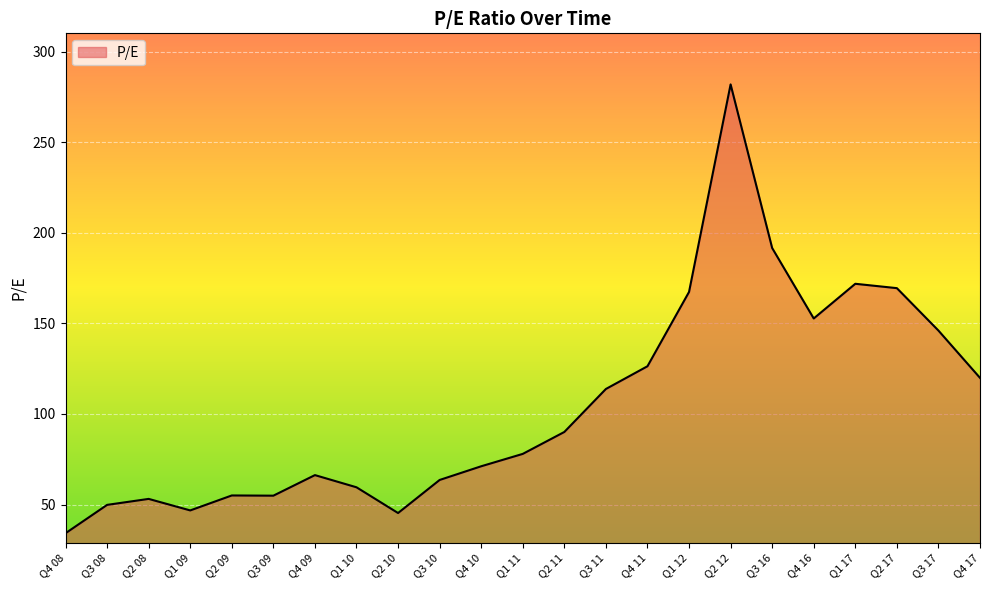

Which has a higher value, Q1 10 or Q4 10?

Q4 10